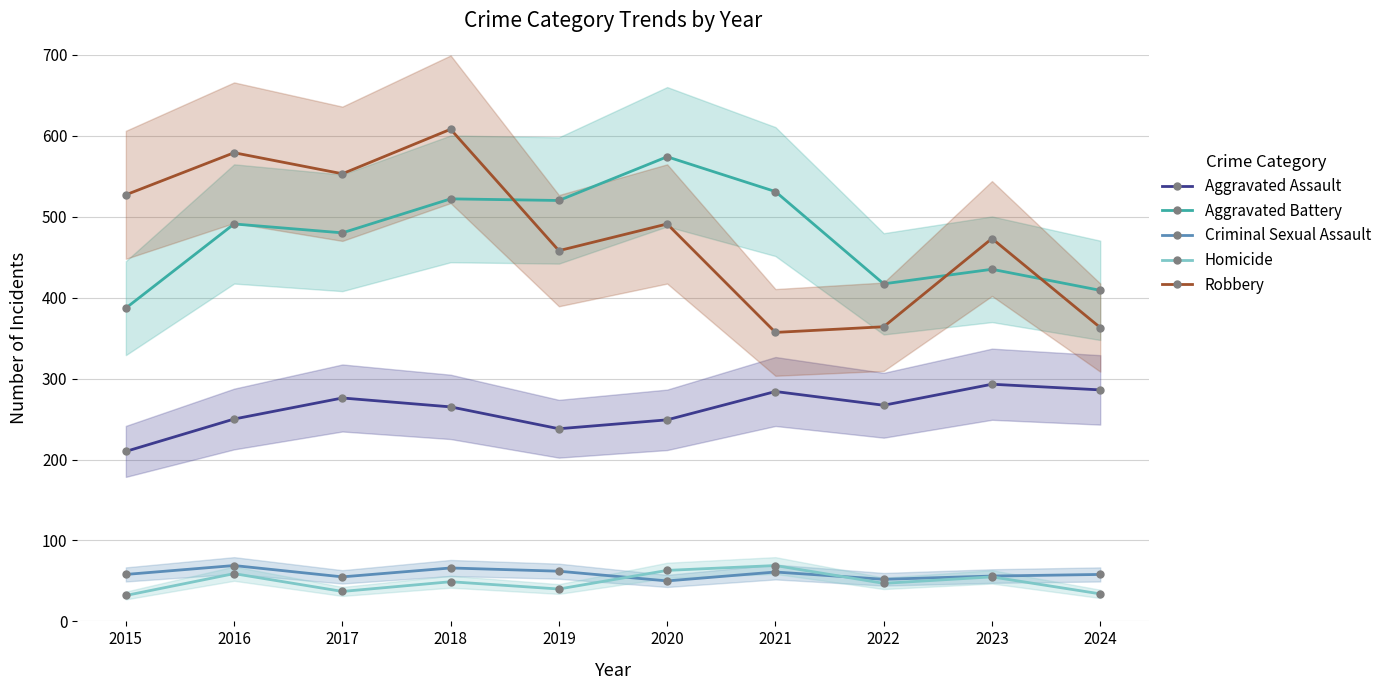

Is the value of Homicide at 2018 greater than the value of Aggravated Battery at 2024?

No